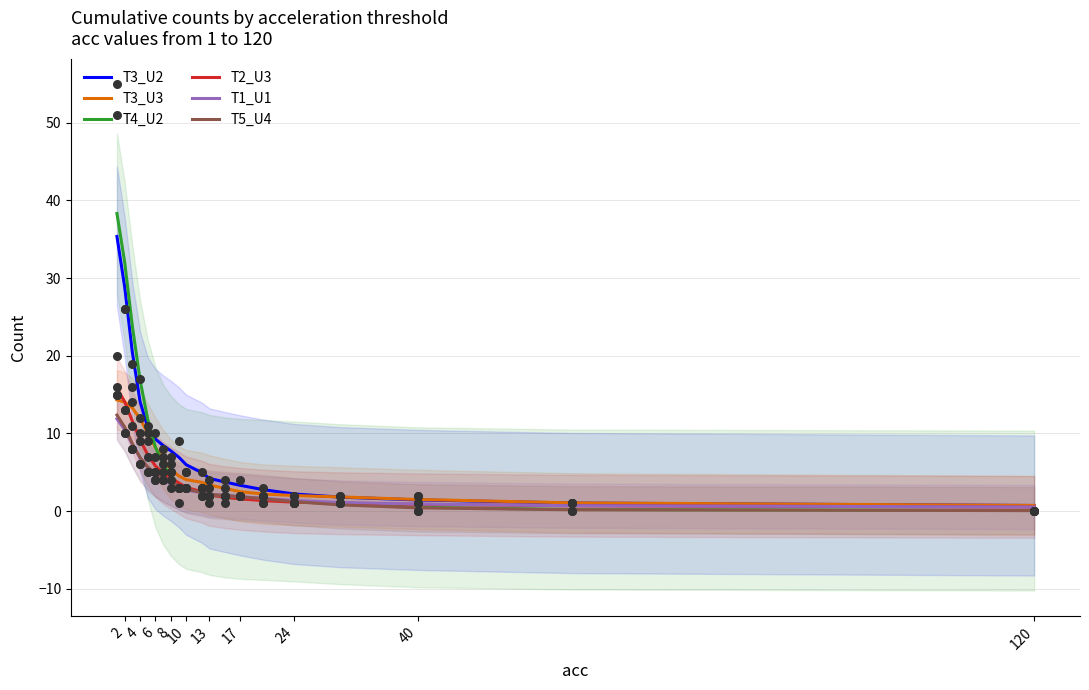

Which series has the largest total across all categories?

T3_U2